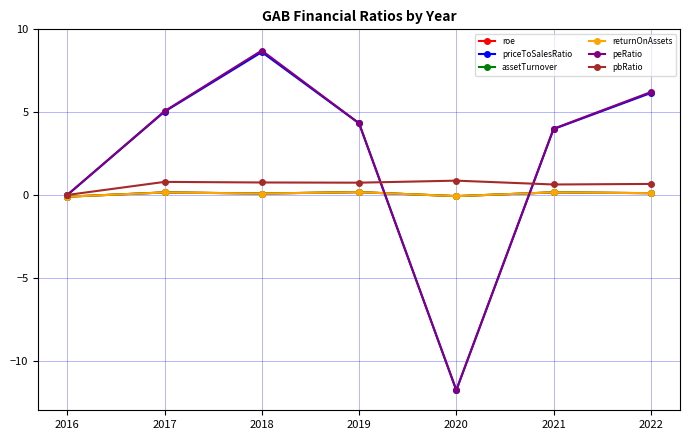

What is the difference between the second highest and second lowest values in the priceToSalesRatio series?

6.2